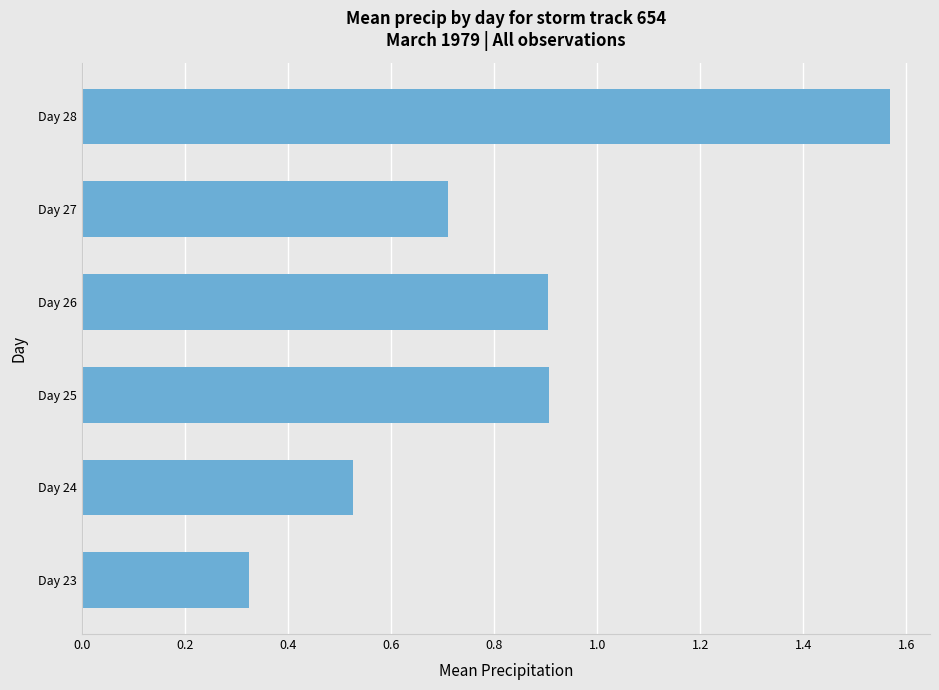

What is the average value?

0.8